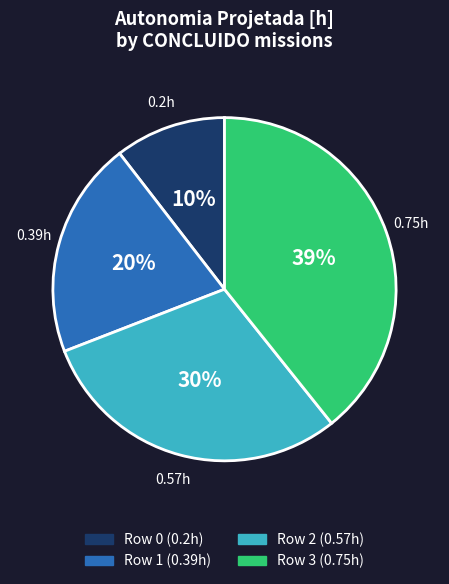

Which category has the biggest portion of the pie?

Row 3